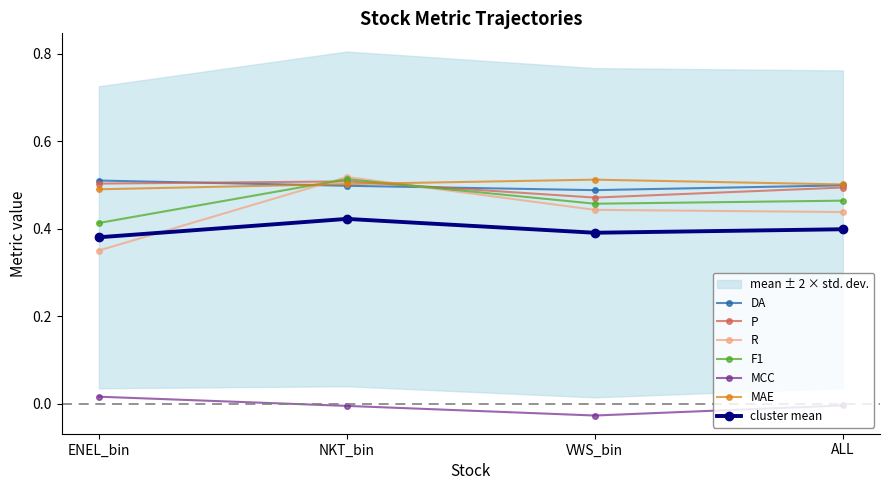

How many intersections are there between R and F1?

2